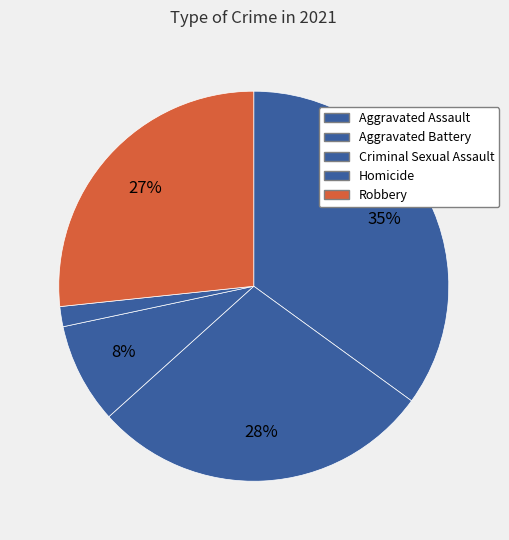

How many slices are in this pie chart?

5